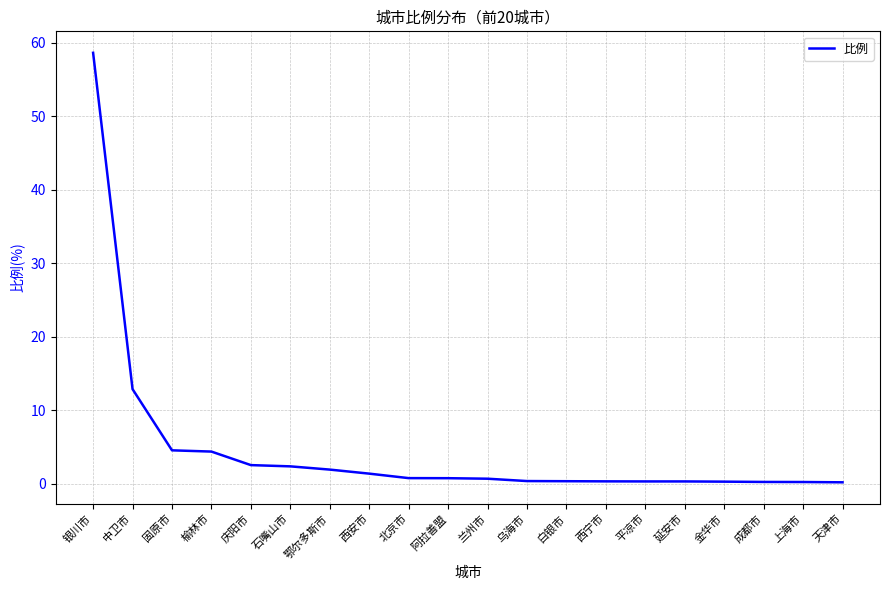

True or false: the data shows 0.3 at 上海市.

True